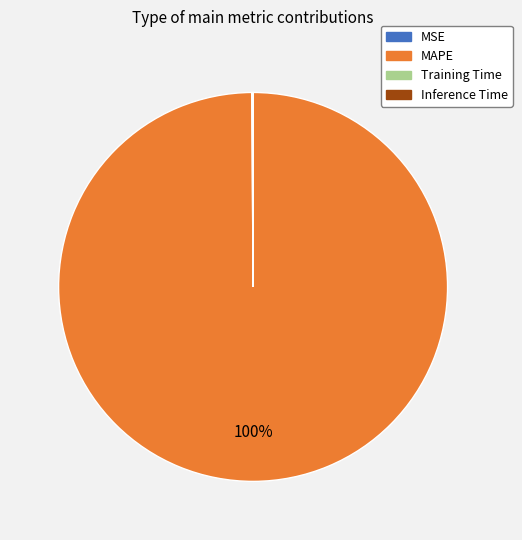

To the nearest percent, what is the average slice percentage?

25%